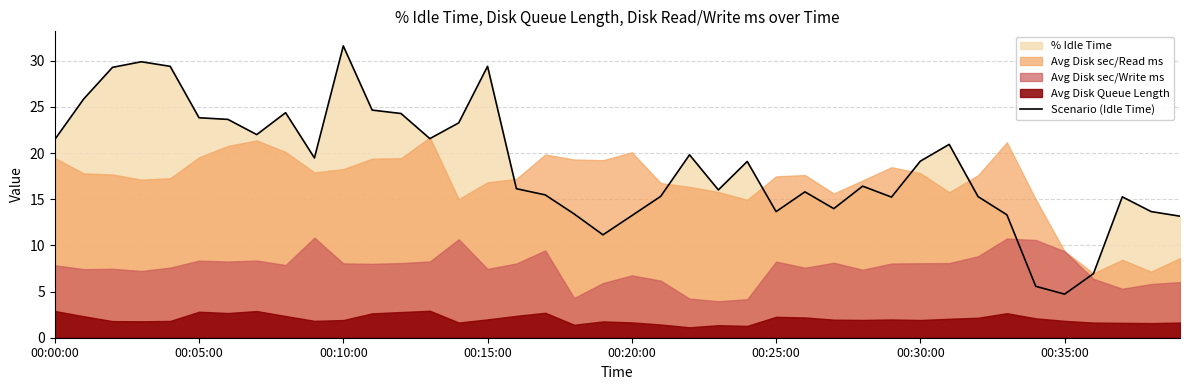

At which label does Scenario (Idle Time) reach its minimum?

00:35:00